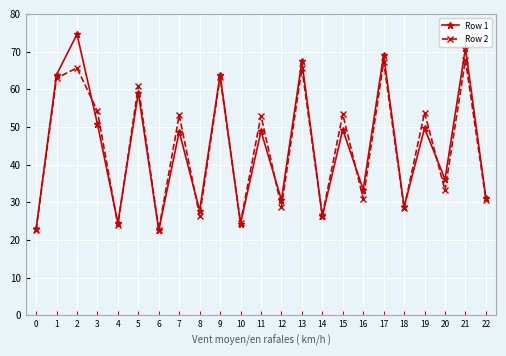

What is the value of the Row 2 point at the 18th from the left?

67.3